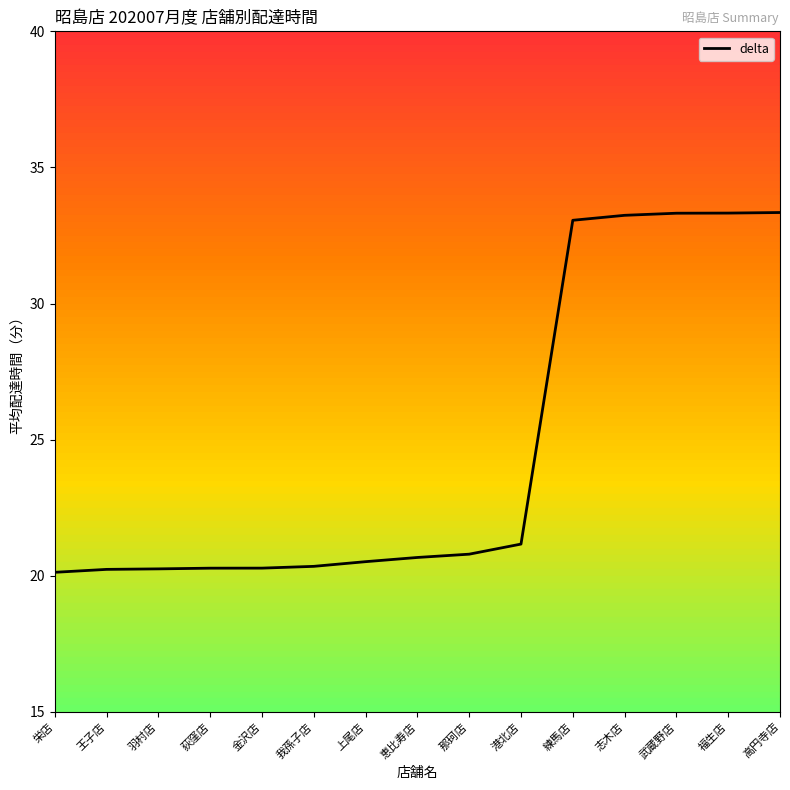

True or false: the data shows 13.6 at 武蔵野店.

False